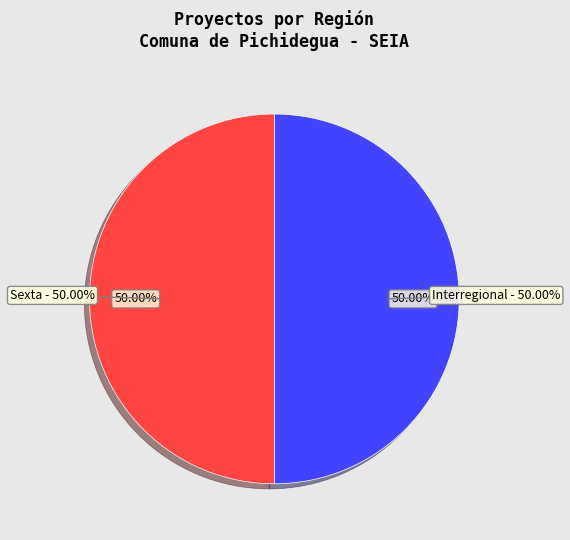

How many segments does this pie chart have?

2